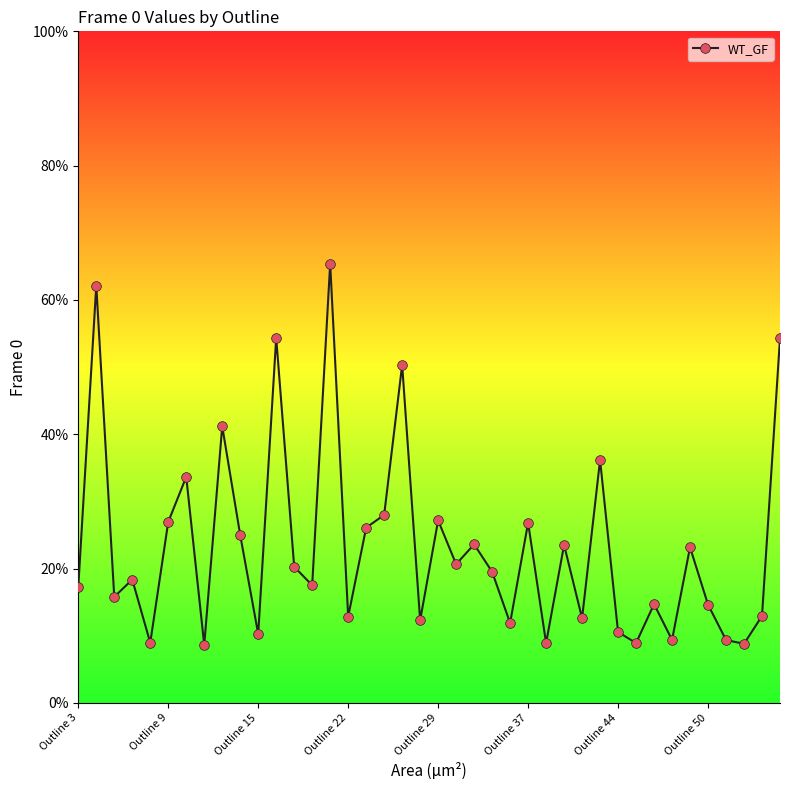

How many interior local valleys (lower than both neighbors) does the data have?

14